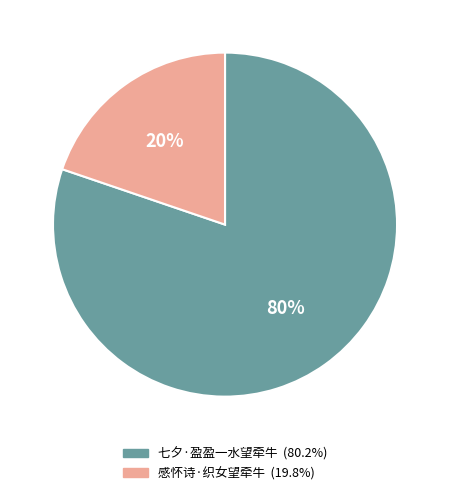

To the nearest percent, what percentage of the pie is 七夕·盈盈一水望牵牛?

80%